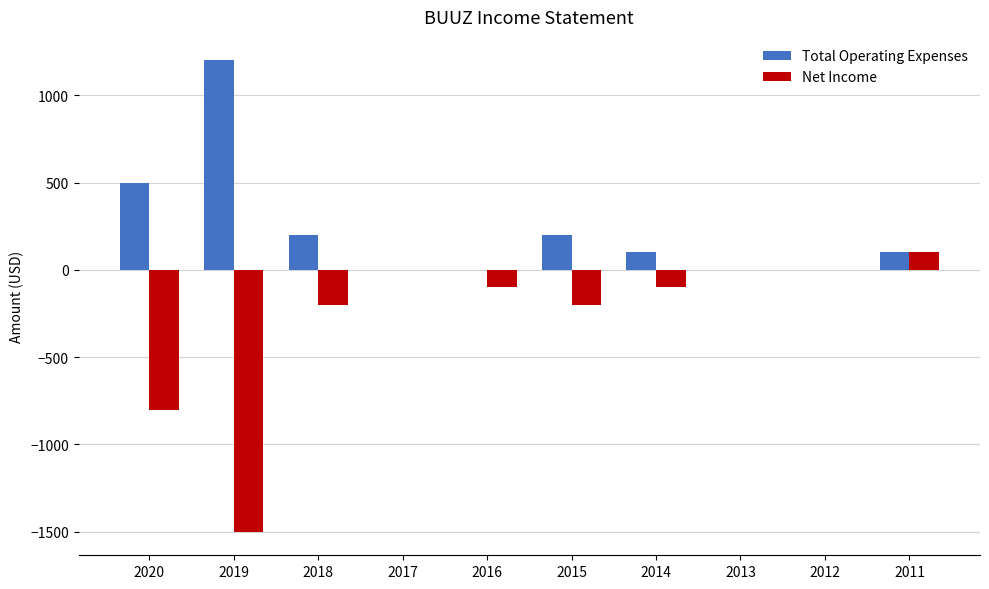

What is the difference between the Total Operating Expenses values at 2017 and 2018?

200